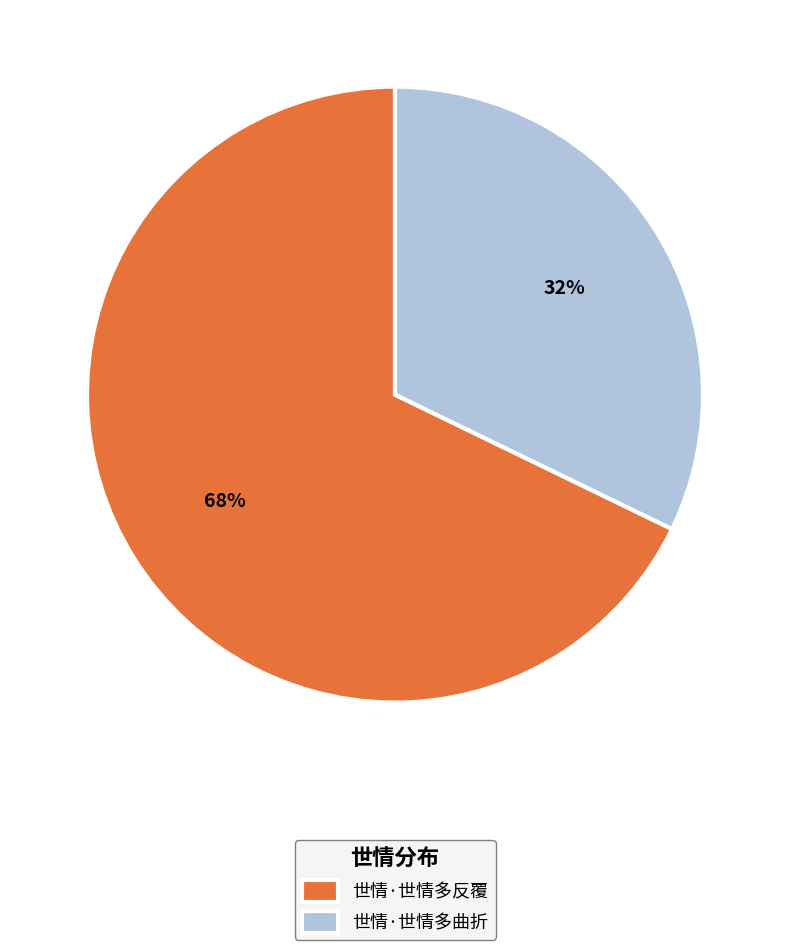

Approximately how many times larger is the value at 世情·世情多曲折 compared to 世情·世情多反覆?

0.5